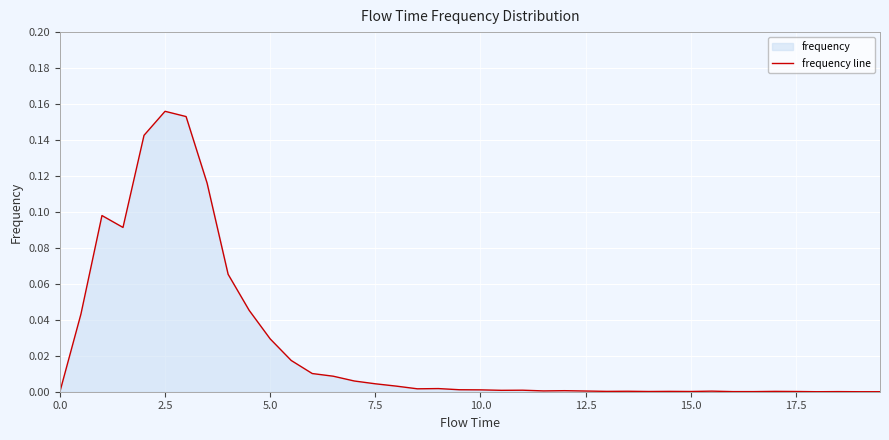

How many points are lower than both their immediate neighbors (excluding endpoints)?

8